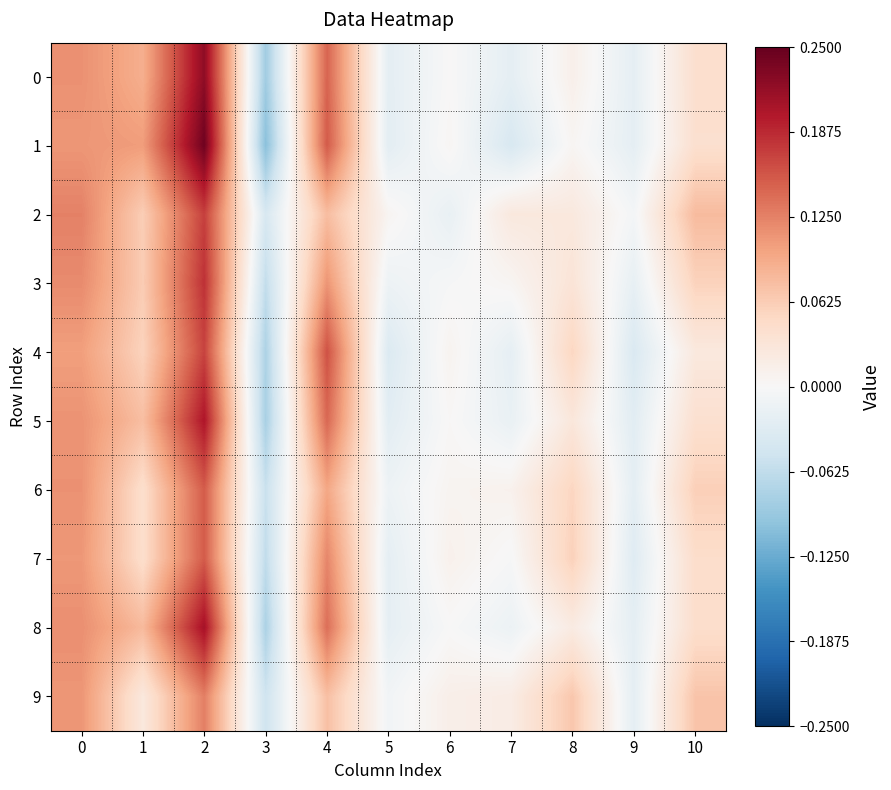

Which series has the largest total across all categories?

row_2